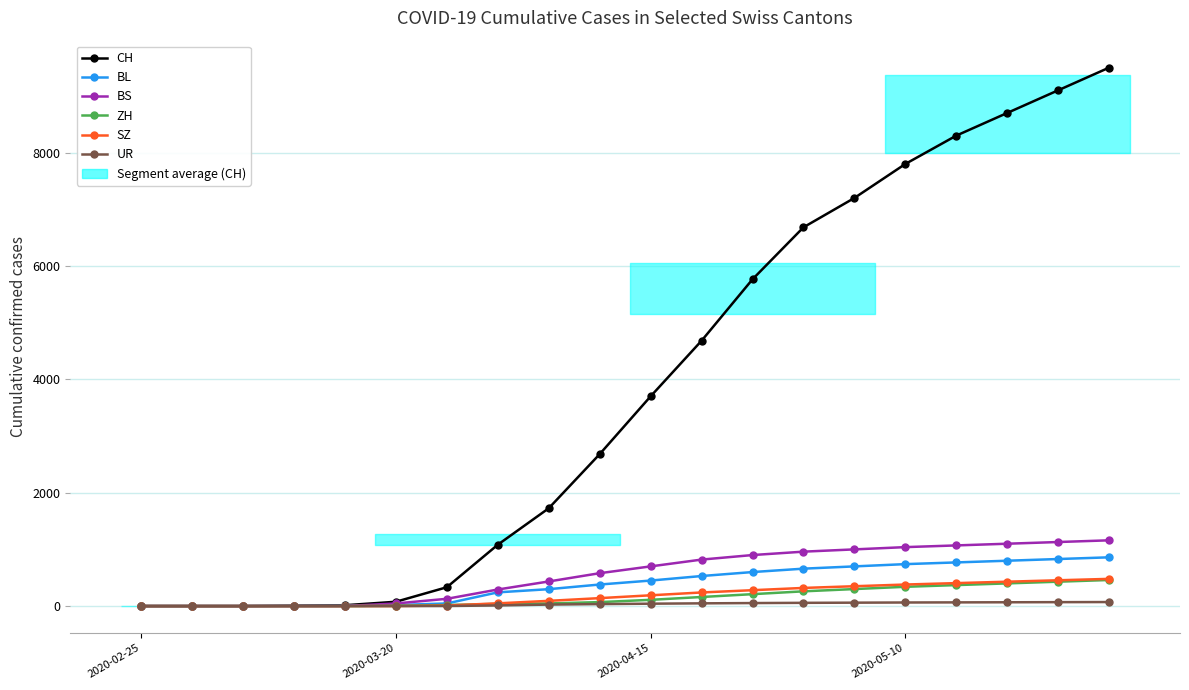

Is it true that BS equals 687 at 16?

False